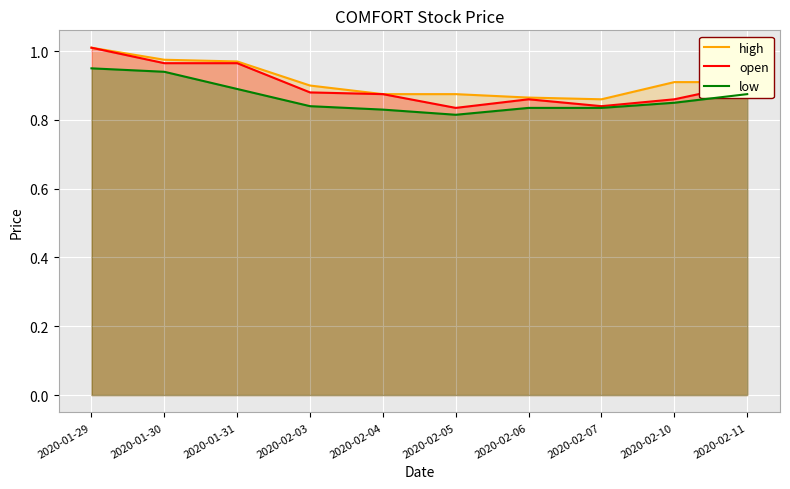

What is the difference between the maximum and minimum values in the open series?

0.2